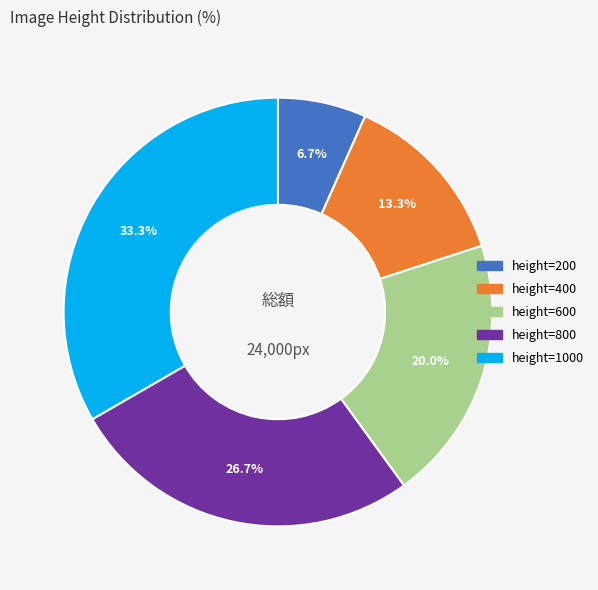

Count the number of slices in the pie.

5